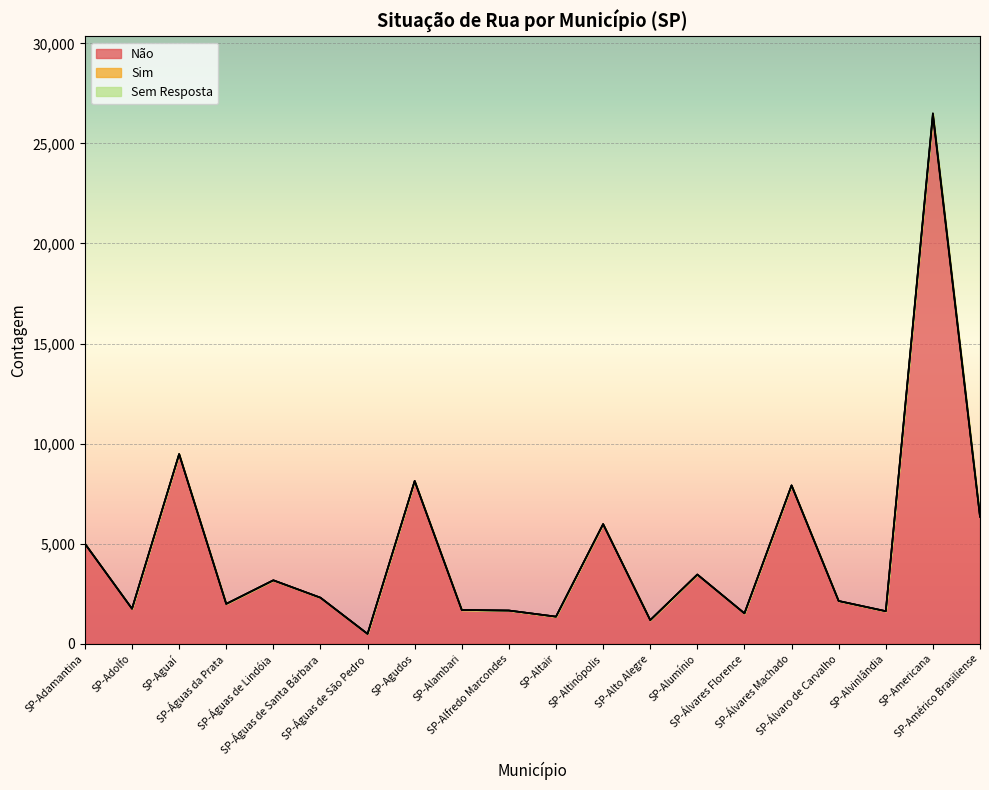

How many values in the Sim series exceed 3?

7